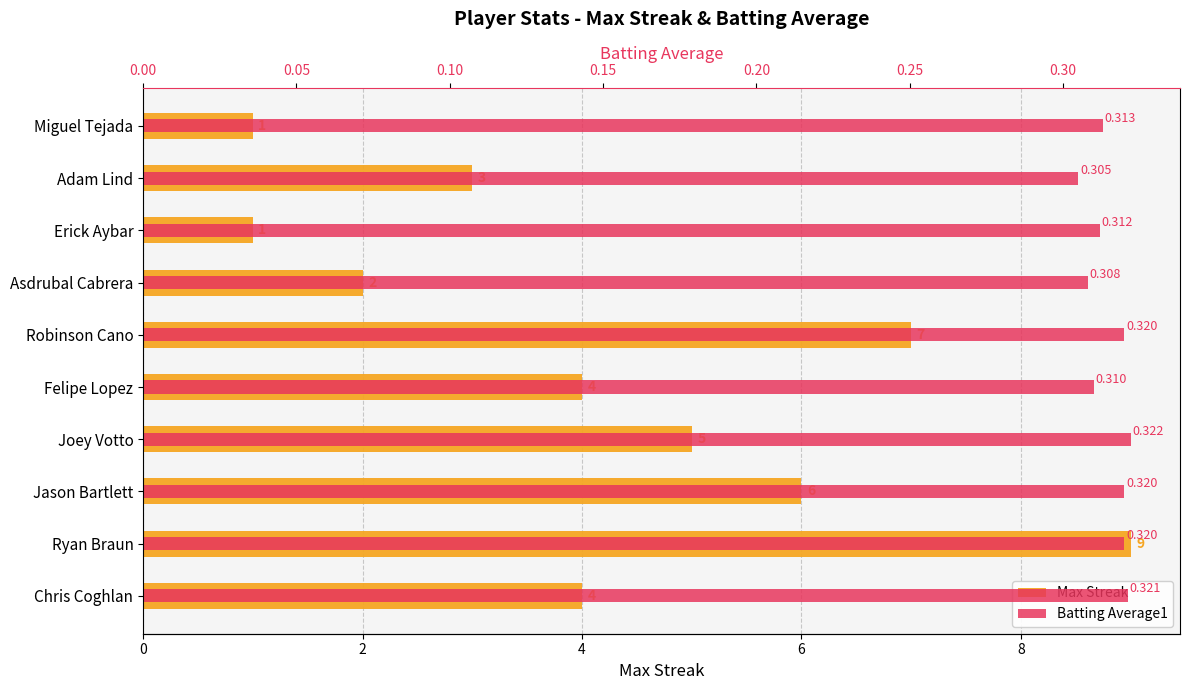

What is the value of the Batting Average1 bar at the 9th from the left?

0.3